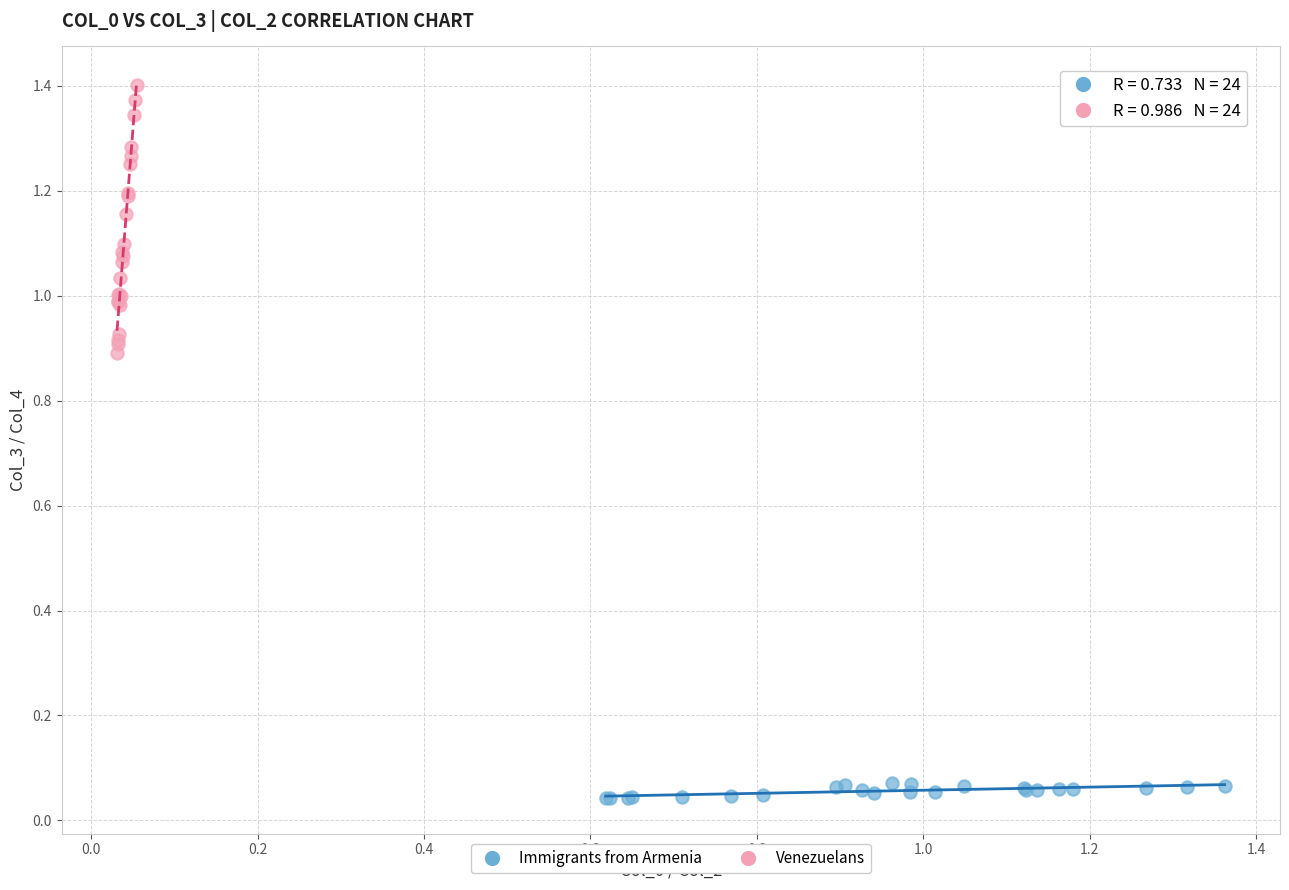

Which series contains the highest Y value?

Venezuelans